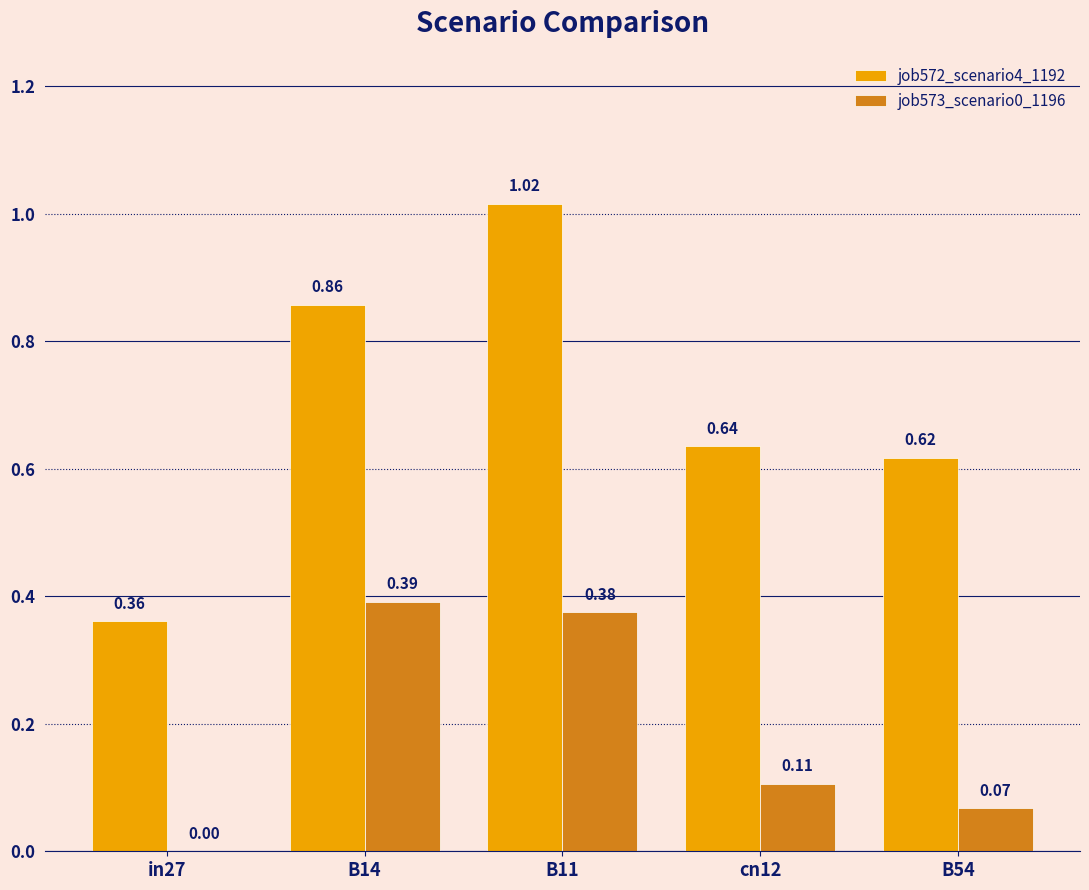

At which category is the sum across all series the highest?

B11